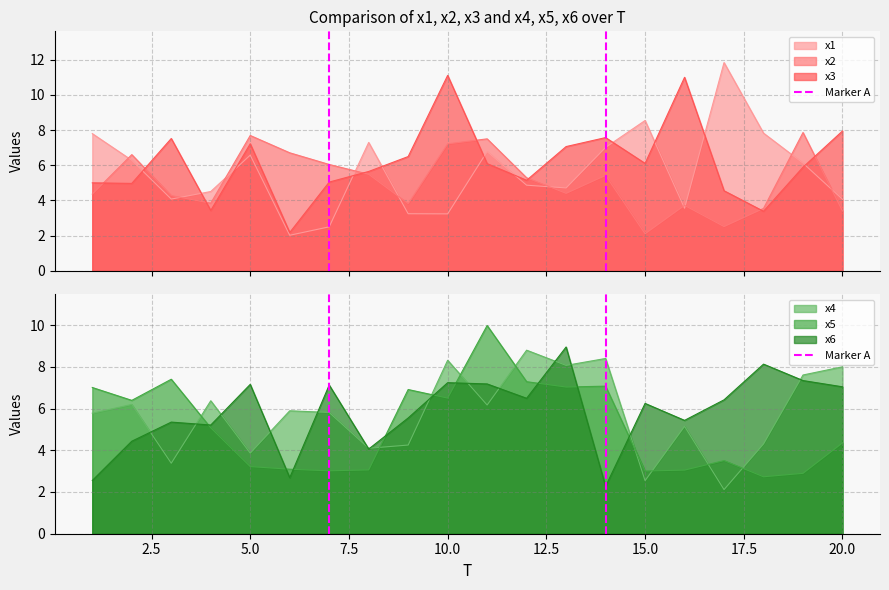

The value of x6 at 15.0 is 9.9. True or false?

False